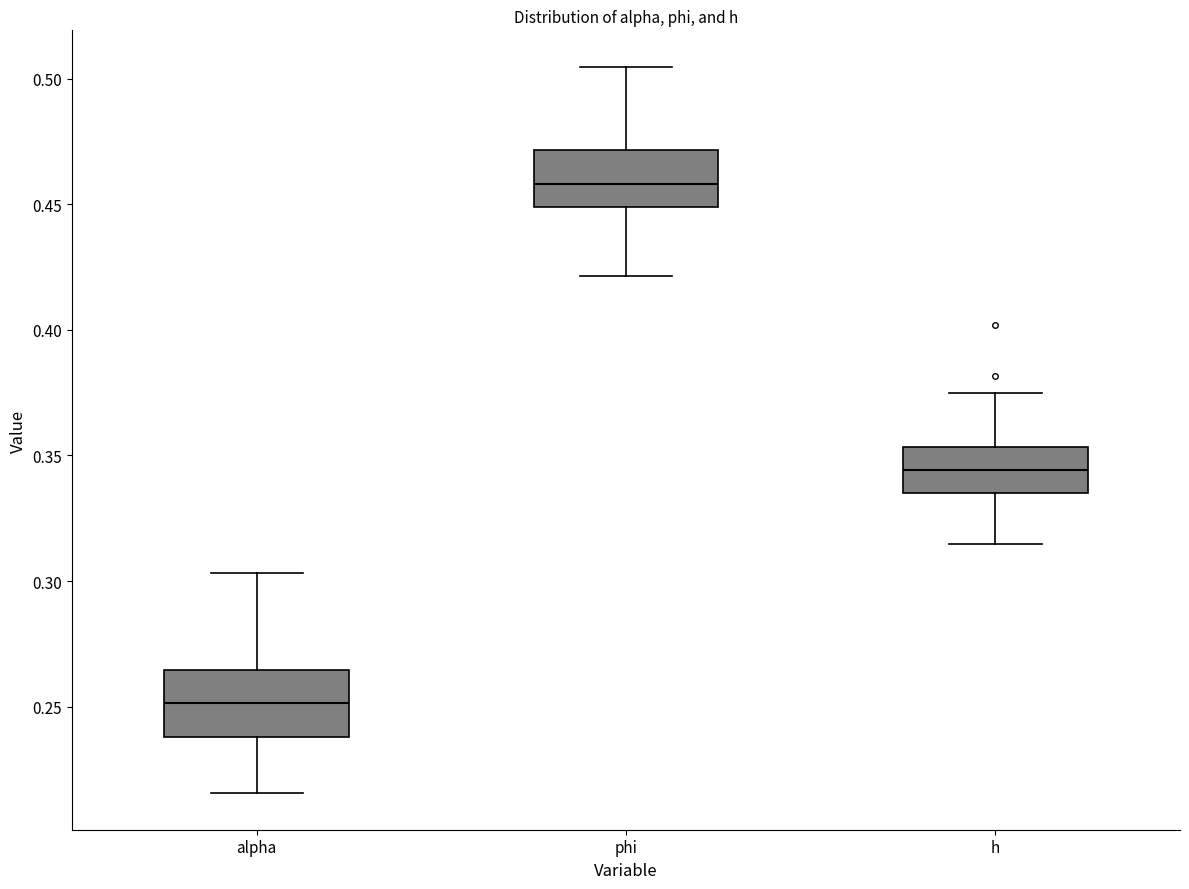

Reading left to right, transcribe this box plot: for each box, give where its median line is, the range the box spans, and where its two whiskers end, as read against the y-axis. The values are not printed on the chart, so give them approximately, as read against the axis.

alpha: median 0.250, box 0.240 to 0.265, whiskers 0.215 to 0.305
phi: median 0.460, box 0.450 to 0.470, whiskers 0.420 to 0.505
h: median 0.345, box 0.335 to 0.355, whiskers 0.315 to 0.375